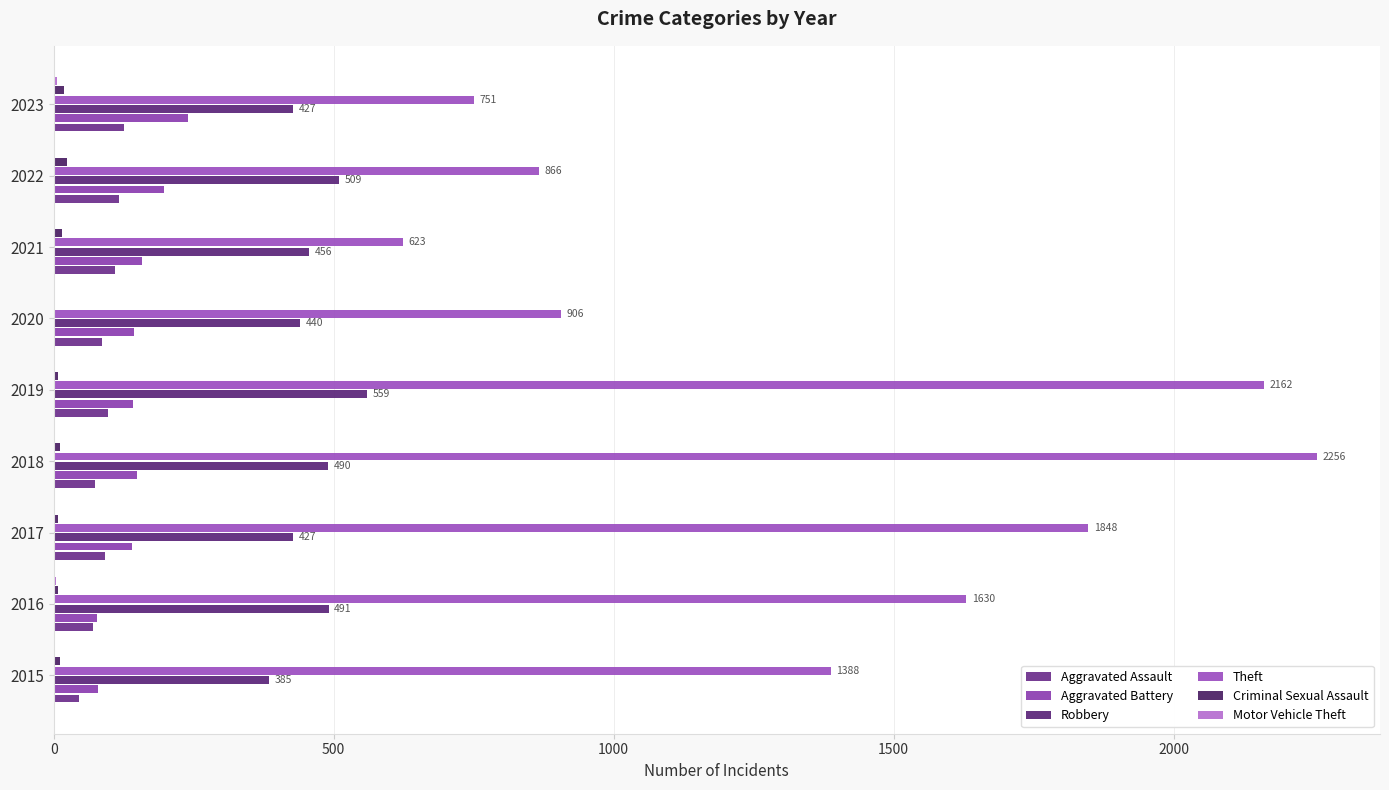

Reading left to right, extract all data points from this chart.

Aggravated Assault: 45	71	92	74	97	87	109	116	126
Aggravated Battery: 79	78	139	148	142	143	158	197	240
Robbery: 385	491	427	490	559	440	456	509	427
Theft: 1388	1630	1848	2256	2162	906	623	866	751
Criminal Sexual Assault: 12	8	8	11	8	3	14	23	19
Motor Vehicle Theft: 1	4	2	1	1	3	2	2	6